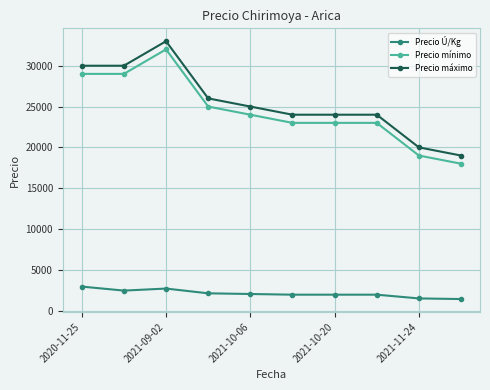

True or false: Precio máximo and Precio Ú/Kg intersect in this chart.

False